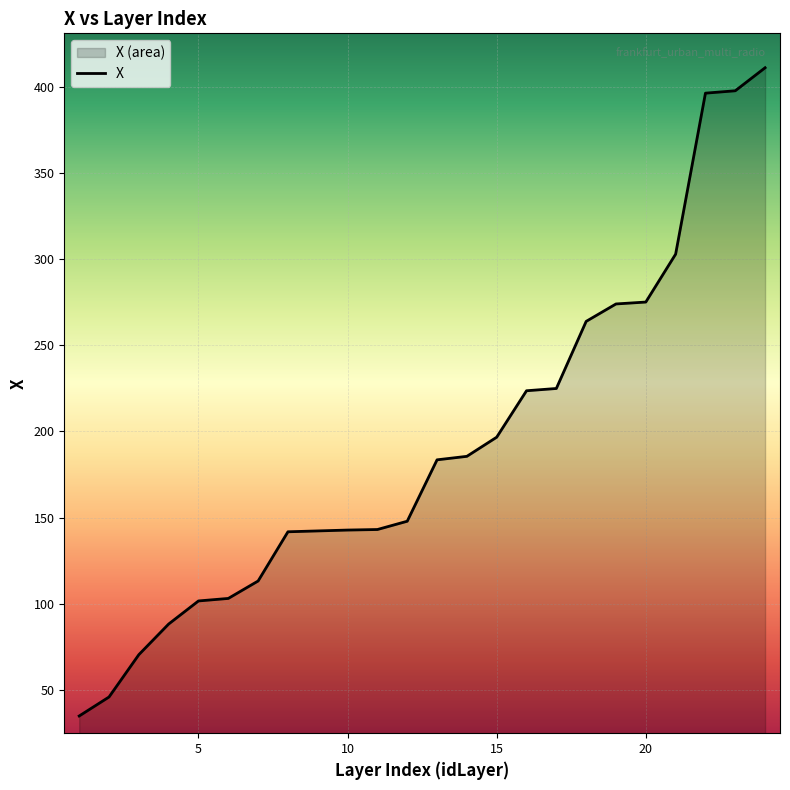

True or false: the data has more than 1 interior local peaks.

False